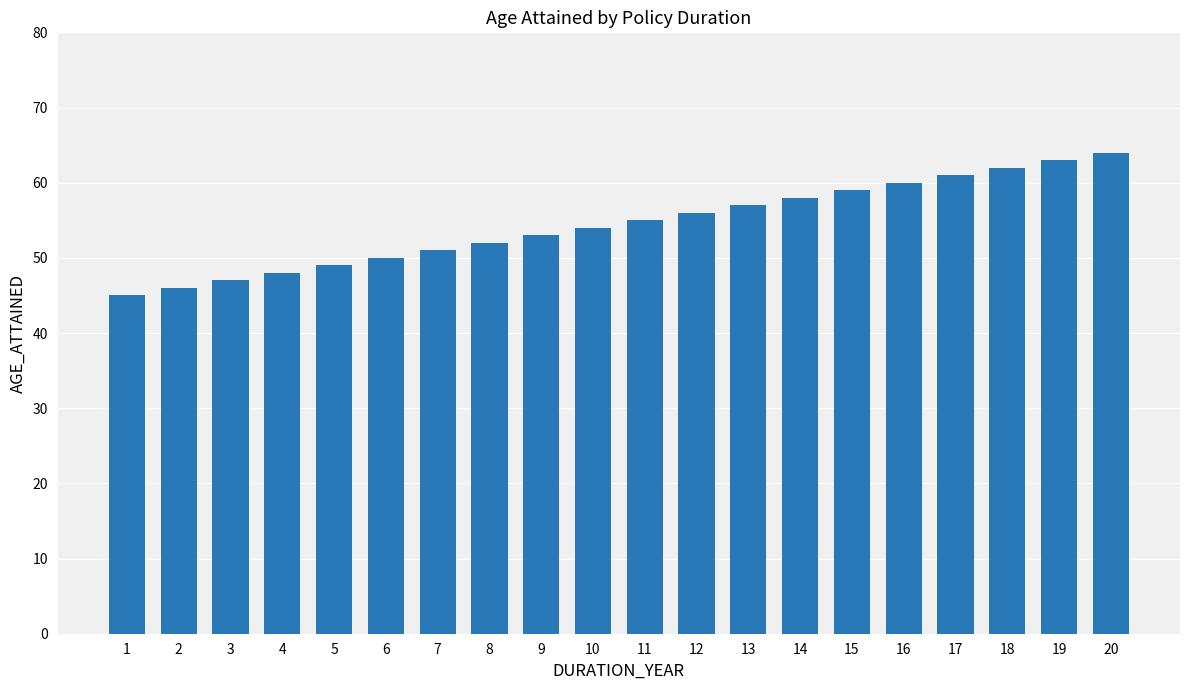

Which label corresponds to the largest value in the chart?

20